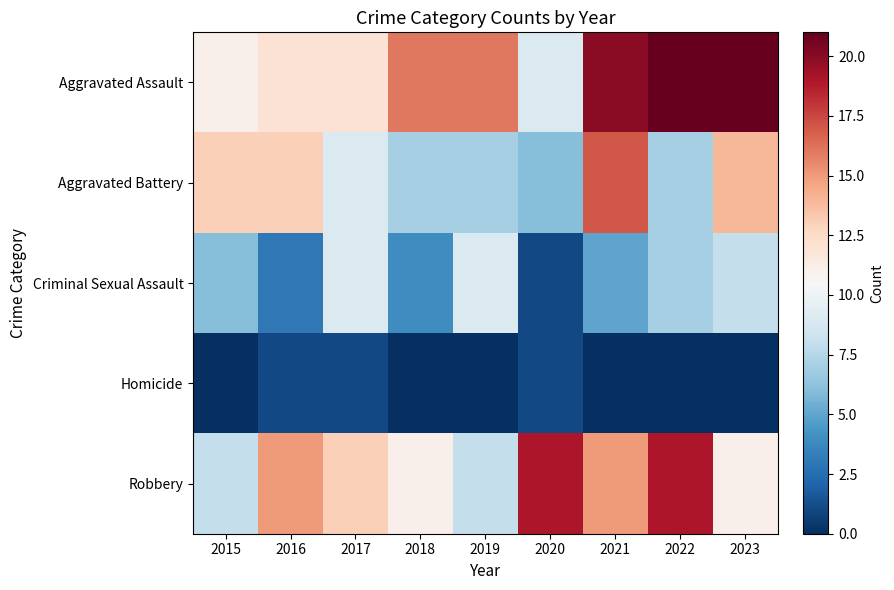

Reading left to right, extract all data points from this chart.

Aggravated Assault: 2015=11	2016=12	2017=12	2018=16	2019=16	2020=9	2021=20	2022=21	2023=21
Aggravated Battery: 2015=13	2016=13	2017=9	2018=7	2019=7	2020=6	2021=17	2022=7	2023=14
Criminal Sexual Assault: 2015=6	2016=3	2017=9	2018=4	2019=9	2020=1	2021=5	2022=7	2023=8
Homicide: 2015=0	2016=1	2017=1	2018=0	2019=0	2020=1	2021=0	2022=0	2023=0
Robbery: 2015=8	2016=15	2017=13	2018=11	2019=8	2020=19	2021=15	2022=19	2023=11